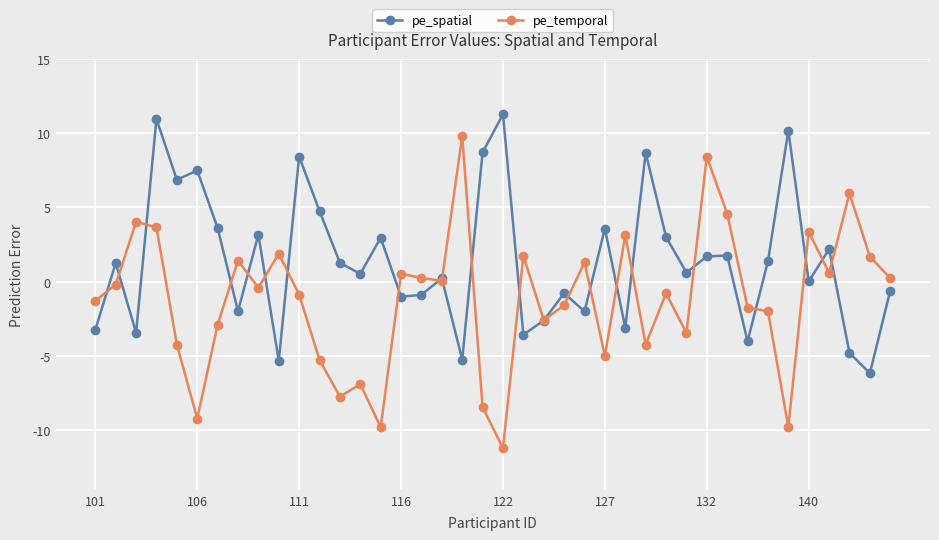

What is the maximum value for pe_spatial?

11.3